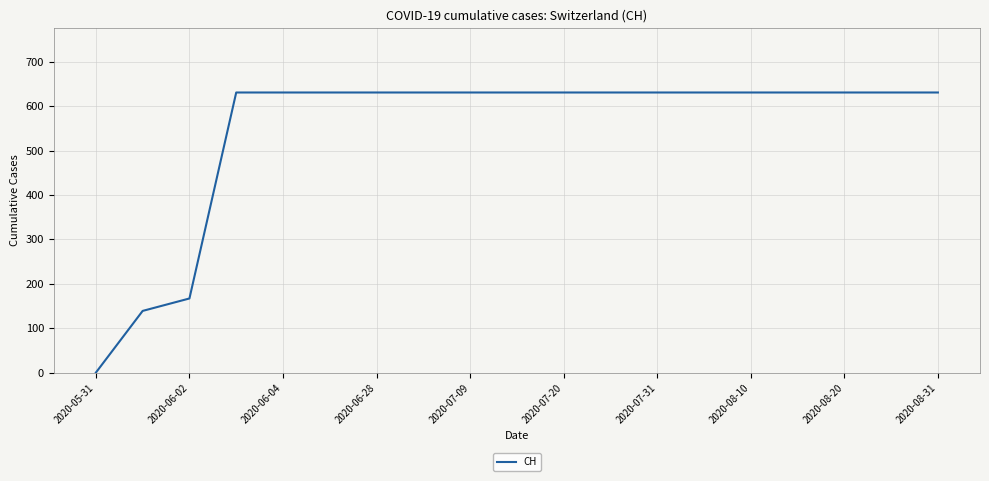

What is the difference between the maximum and minimum values?

631